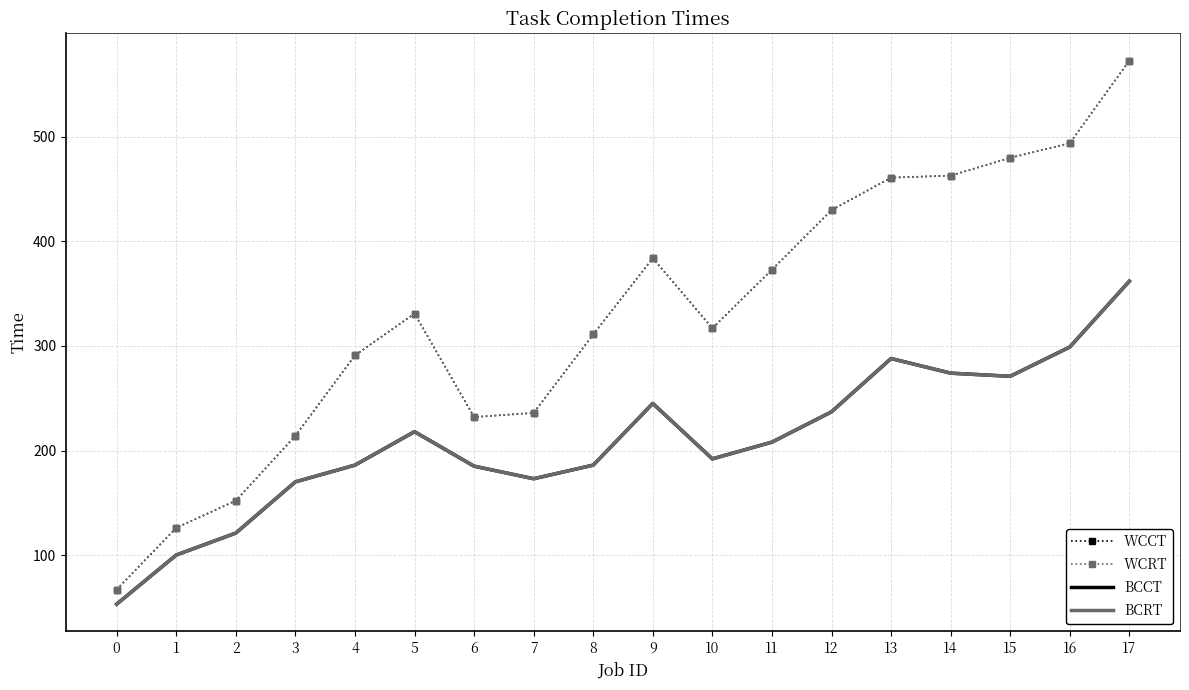

Between 11 and 14, which is larger?

14